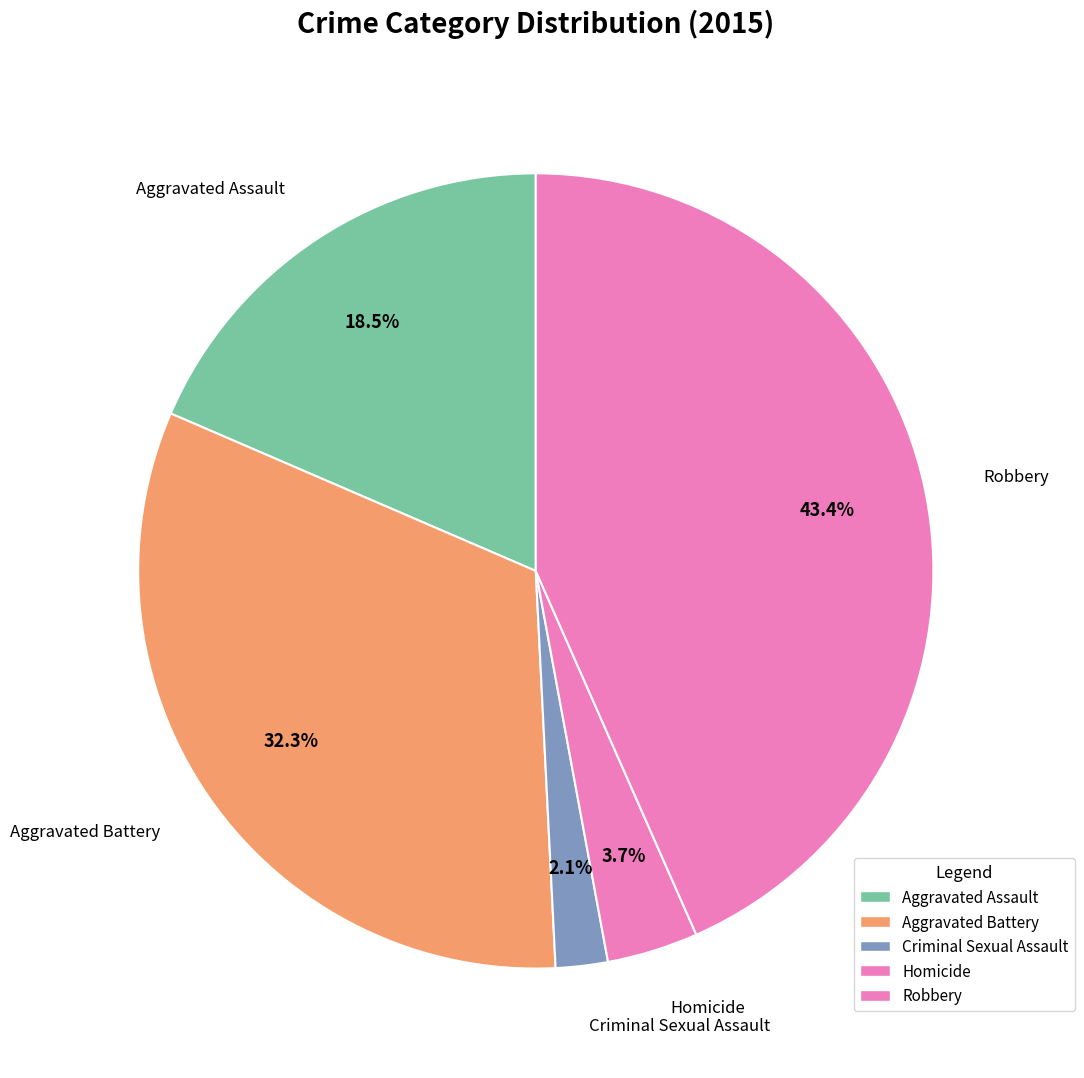

True or false: Homicide accounts for 14% of the total.

False